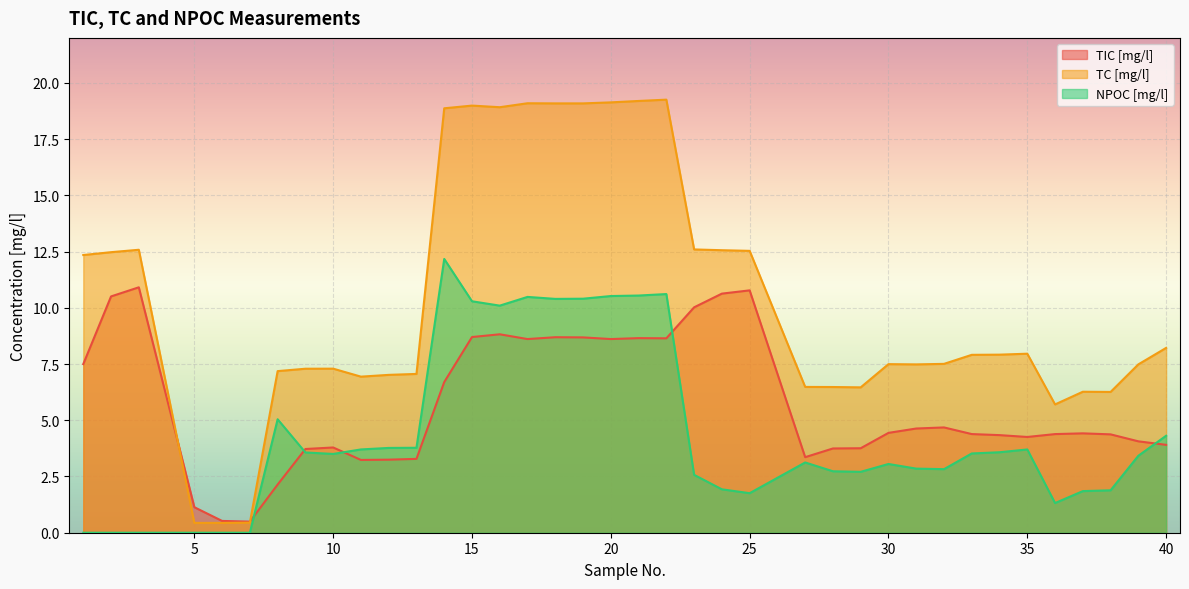

Rank the series at 17 from highest to lowest value.

TC [mg/l], NPOC [mg/l], TIC [mg/l]